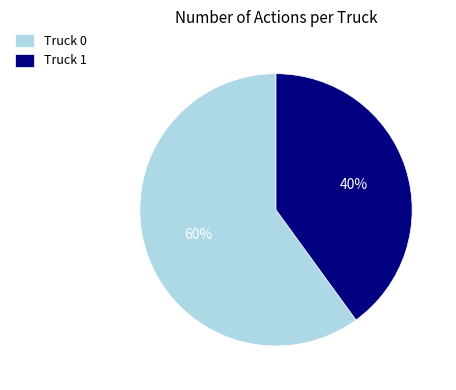

How many segments does this pie chart have?

2